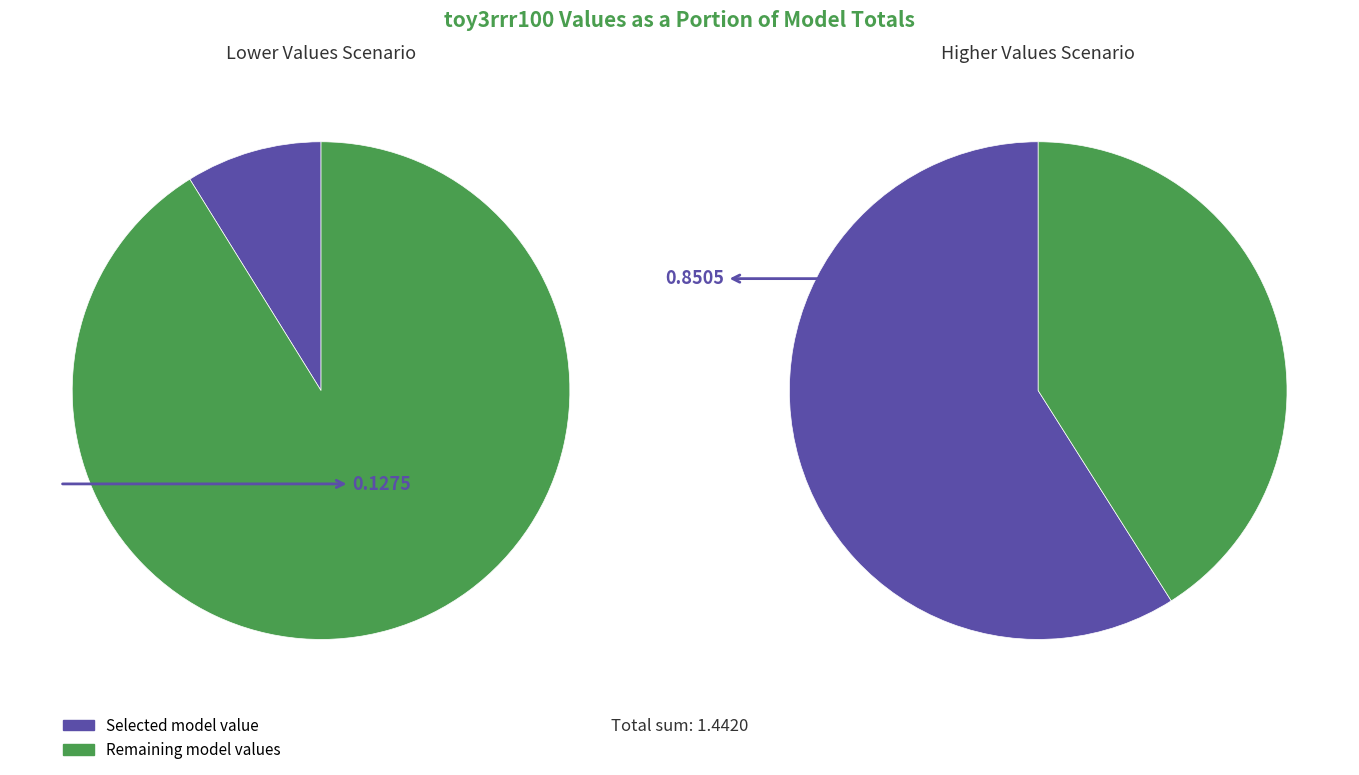

True or false: toy3sss100scale_ban accounts for 25% of the total.

False